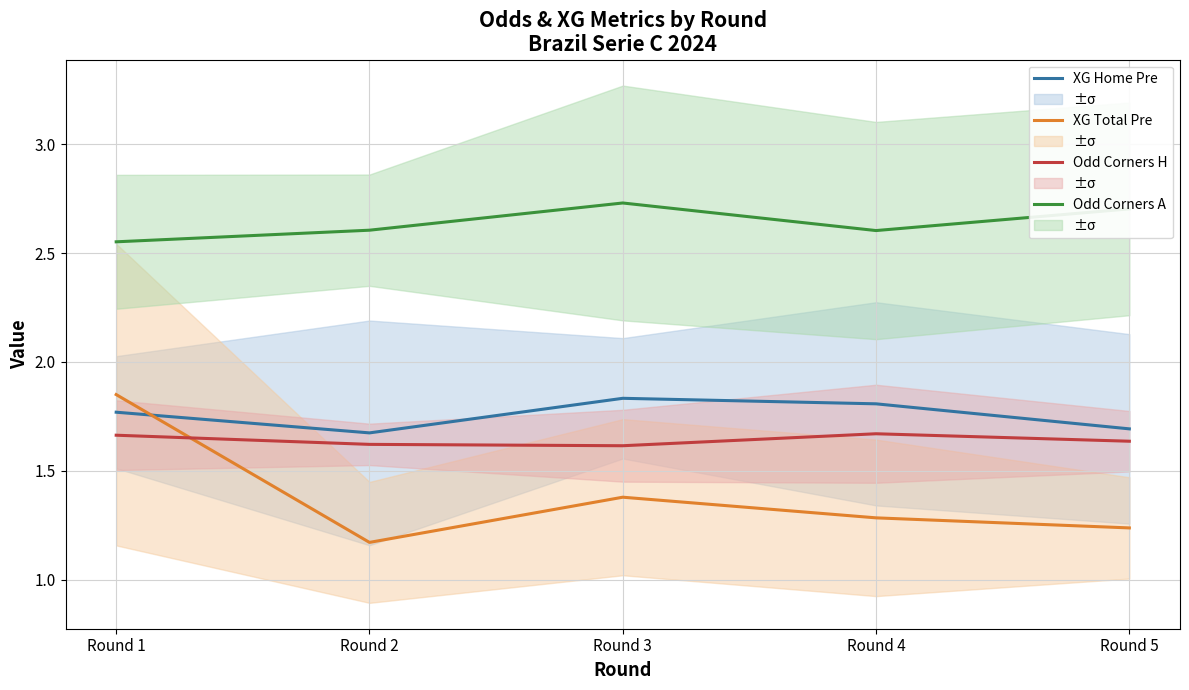

Is it true that XG Home Pre equals 1.8 at Round 4?

True